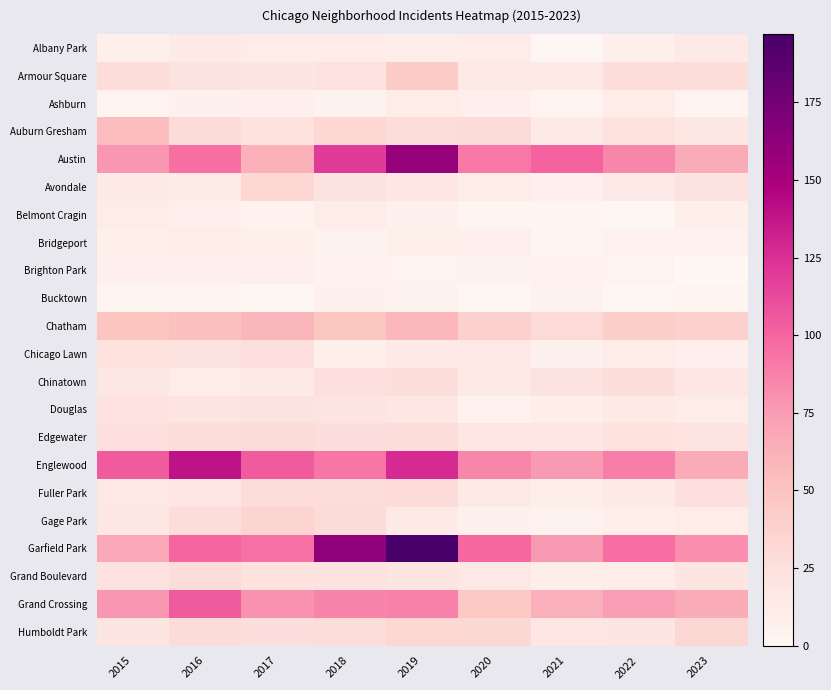

At which category does the chart reach its minimum across all series?

2023